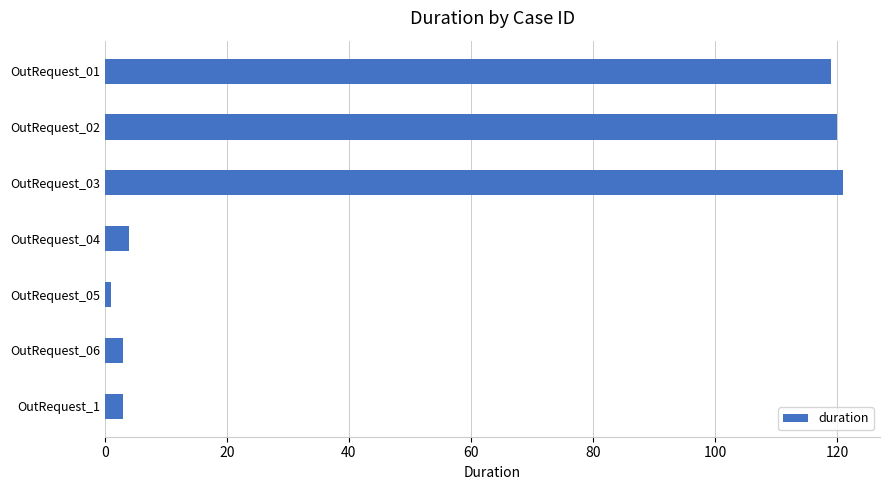

What is the average value?

53